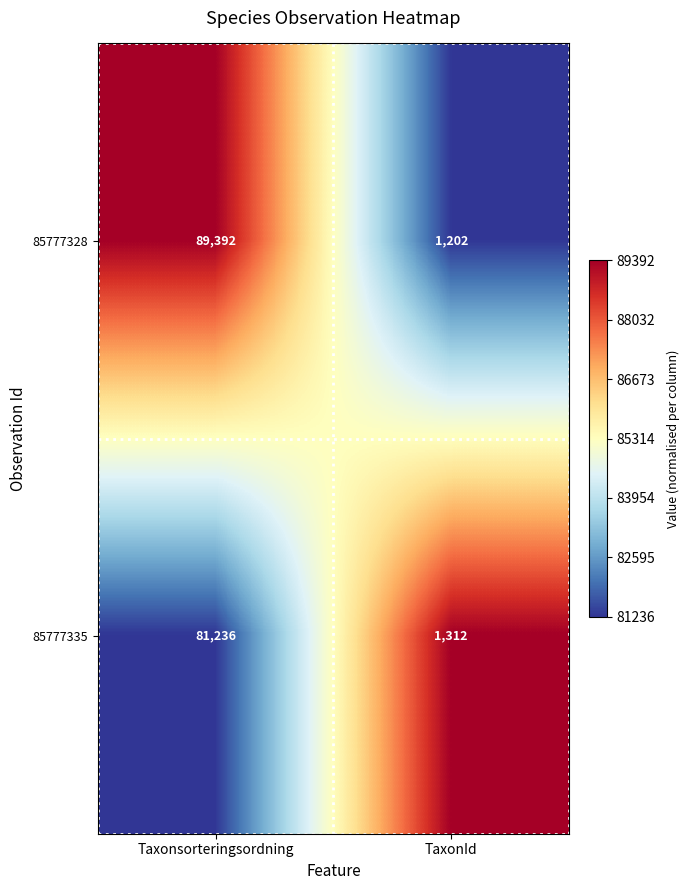

The value of 85777335 at Taxonsorteringsordning is 81236. True or false?

True